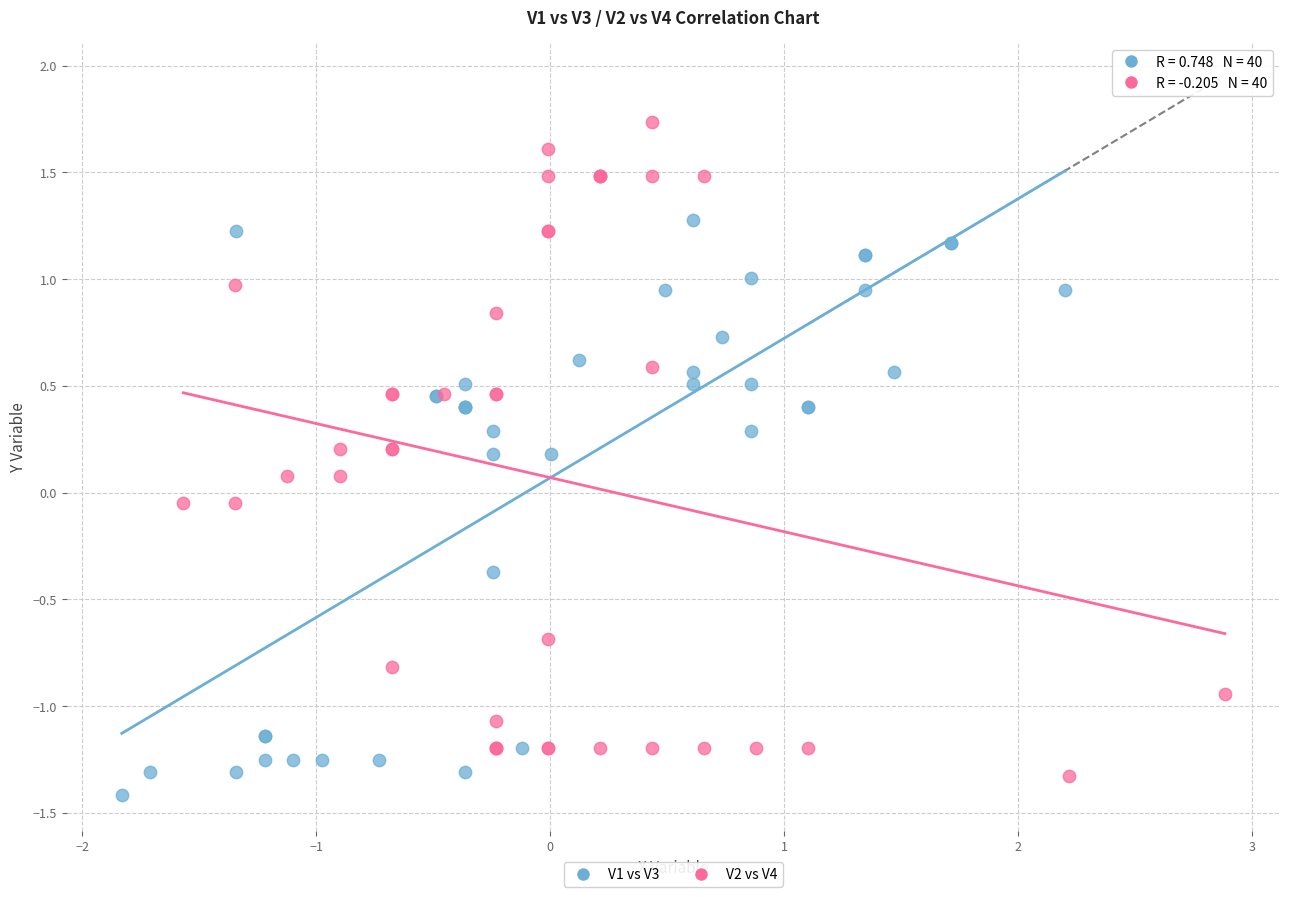

Which series has the widest spread of Y values?

V2 vs V4